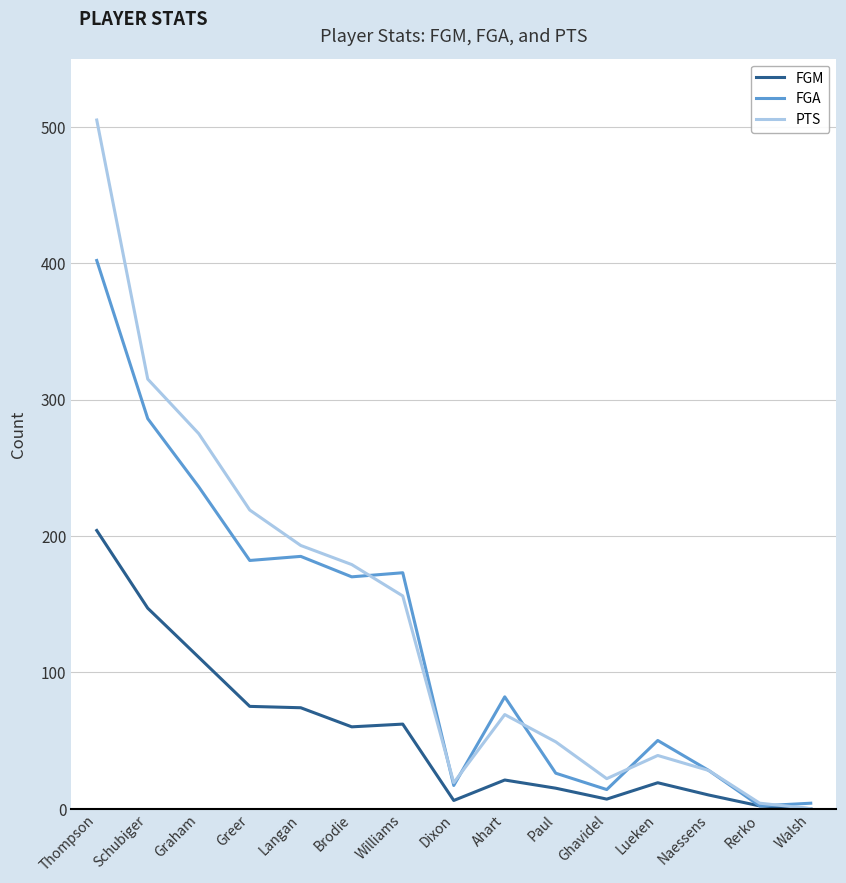

Is the value of PTS at Thompson greater than the value of FGM at Ahart?

Yes